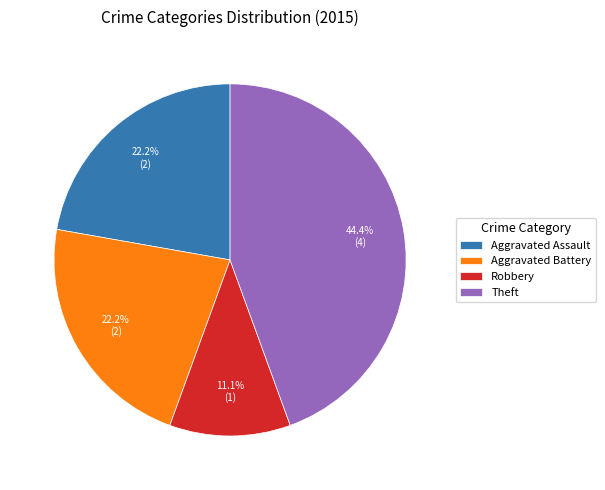

What percentage is NOT represented by Aggravated Battery?

77.8%